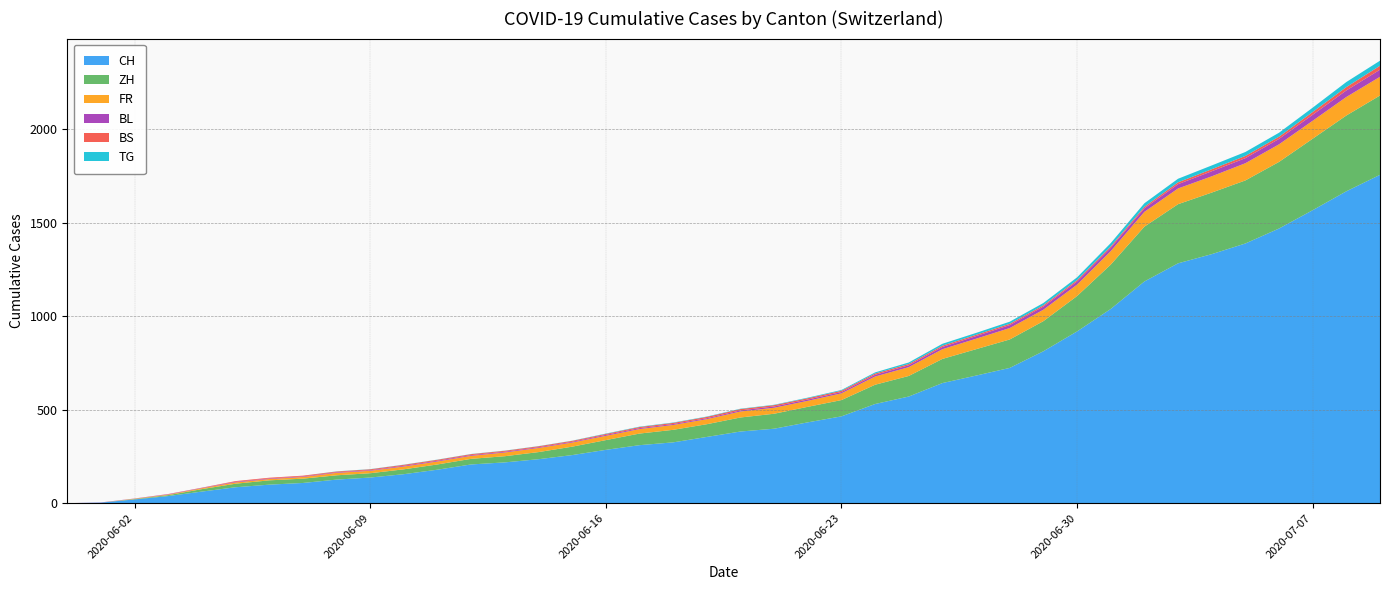

Reading left to right, what are all the values shown in this chart?

CH: 0	3	20	38	62	85	99	108	126	137	155	179	207	218	235	257	285	310	325	354	383	398	432	464	530	570	642	682	723	812	918	1038	1185	1282	1331	1388	1468	1566	1667	1755
ZH: 0	0	2	5	13	19	23	23	23	23	26	28	30	33	38	45	52	62	67	68	75	80	83	87	103	110	129	141	152	161	189	237	293	316	329	337	356	382	405	424
FR: 0	0	2	3	5	7	7	9	13	13	15	16	16	20	22	22	23	24	26	27	32	32	32	36	44	47	52	56	61	61	61	72	79	84	87	92	94	96	99	100
BL: 0	1	1	2	2	3	3	3	3	3	4	4	4	4	4	4	5	5	5	5	6	7	7	7	9	10	12	14	16	17	17	18	19	23	27	27	29	32	35	38
BS: 0	0	0	1	1	4	4	4	4	5	5	5	5	5	5	5	5	6	6	7	7	7	7	7	7	7	7	7	7	7	7	7	8	10	11	12	12	15	18	21
TG: 0	0	0	0	0	0	0	0	1	1	1	1	1	1	1	1	2	2	2	2	2	2	3	4	6	8	10	10	11	12	15	18	19	19	20	21	21	23	27	27